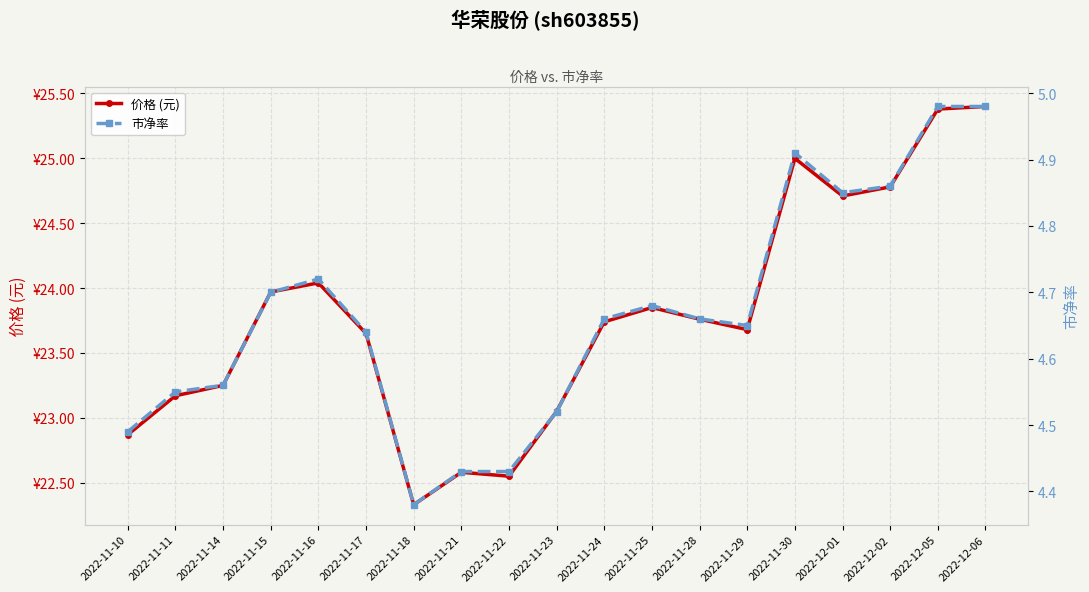

What is the difference between the highest and lowest values at 2022-11-28?

19.1